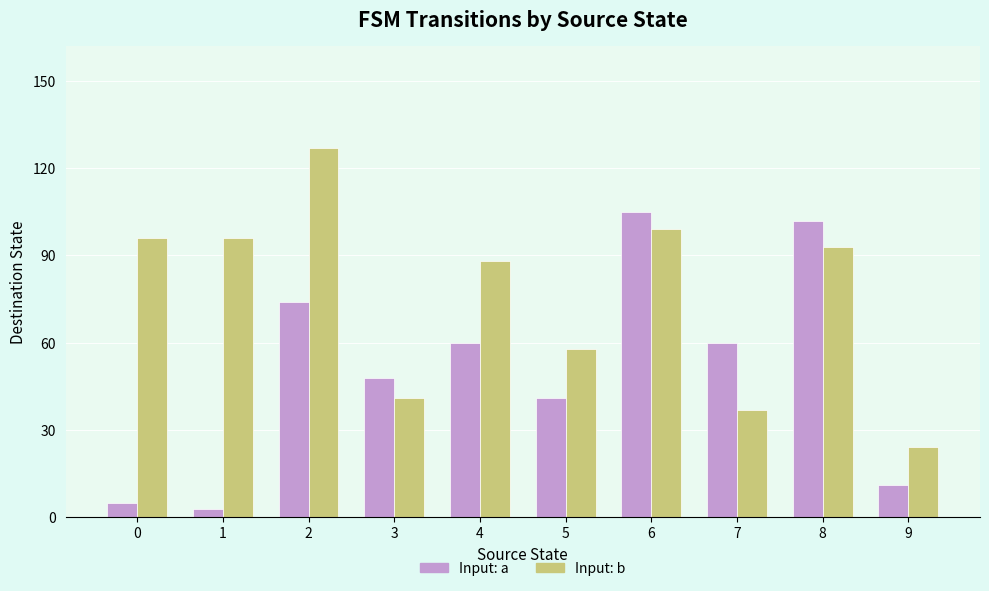

What is the spread (max minus min) of values at 1?

93